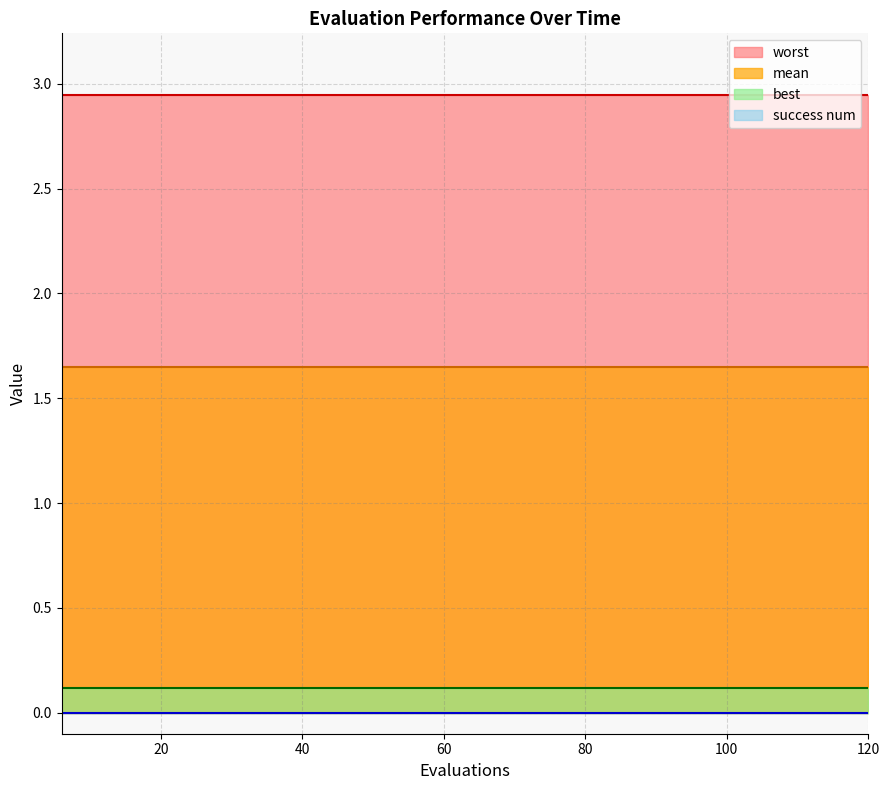

Rank the series by their maximum value, from highest to lowest.

worst, mean, best, success num